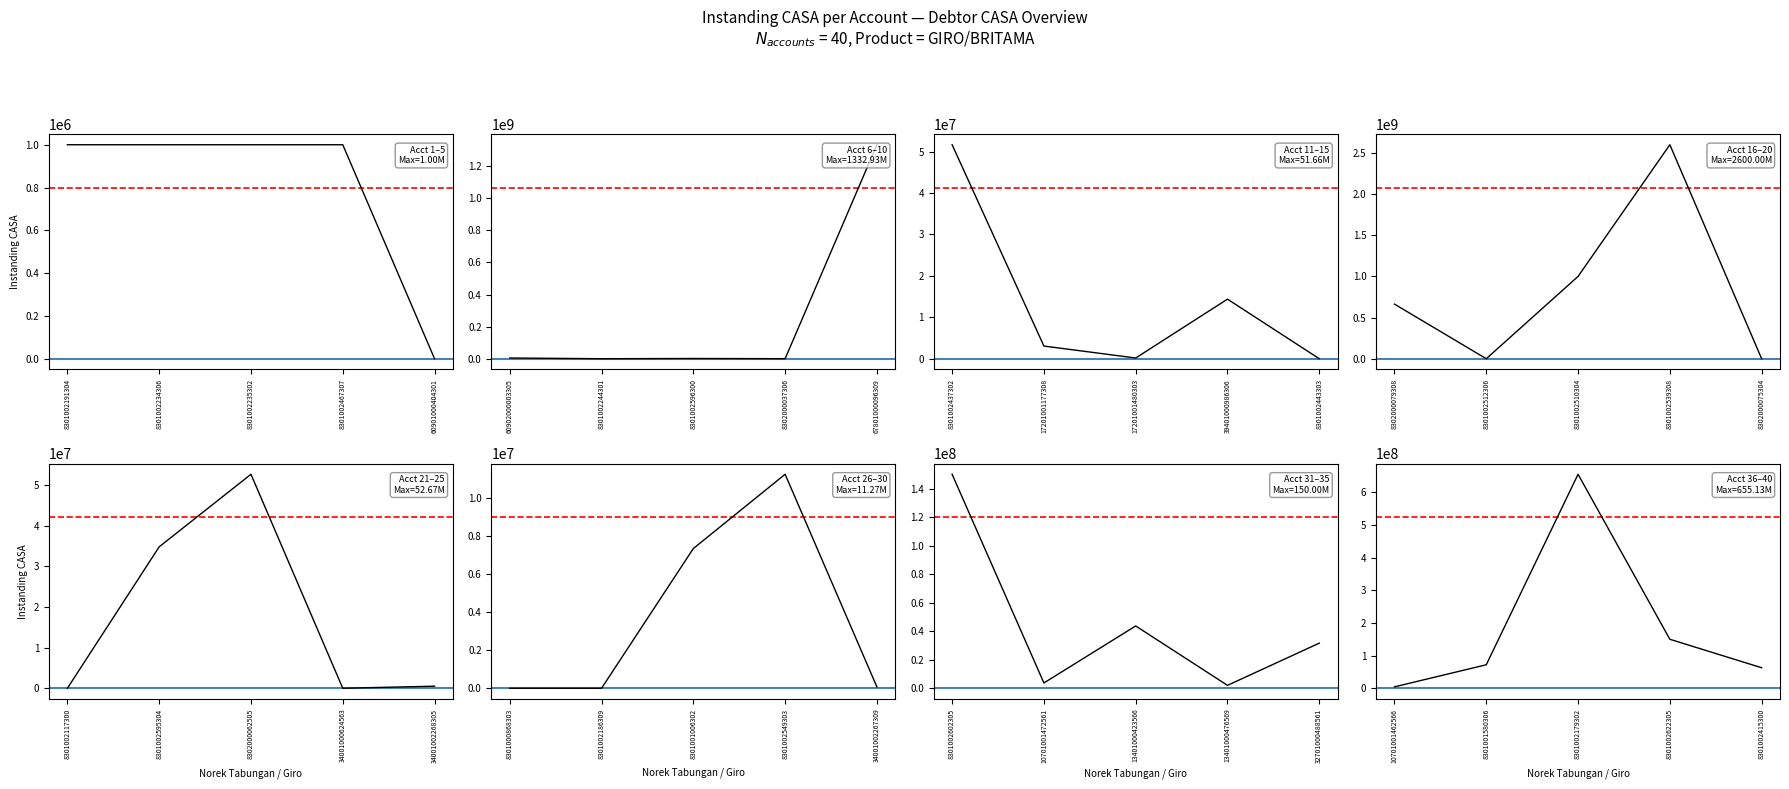

True or false: the data shows 1067994166 at 8302000079308.

False